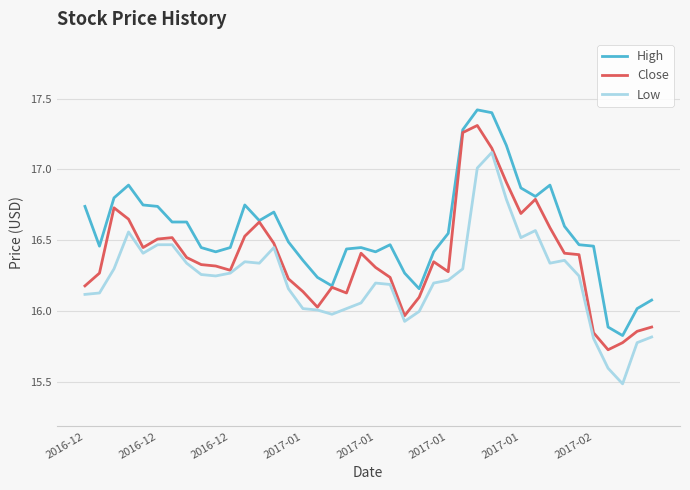

Which series has the largest total across all categories?

High